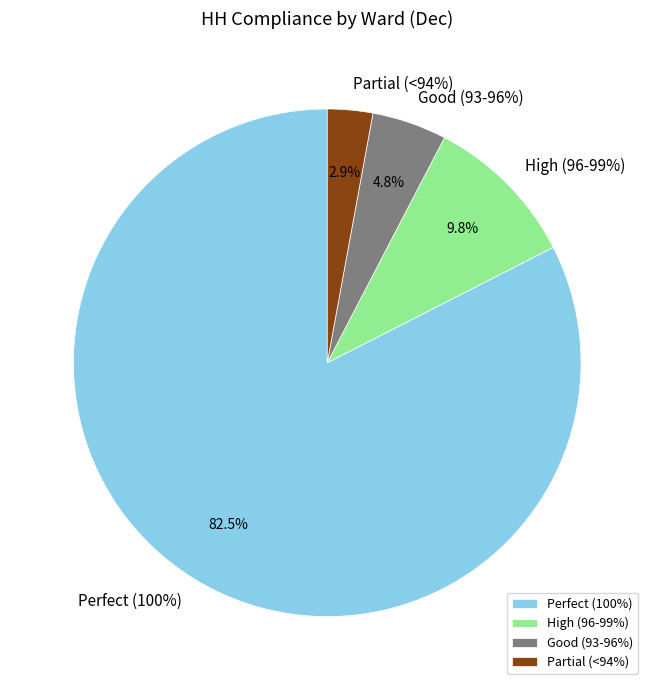

To the nearest percent, what percentage of the pie is 8?

5%